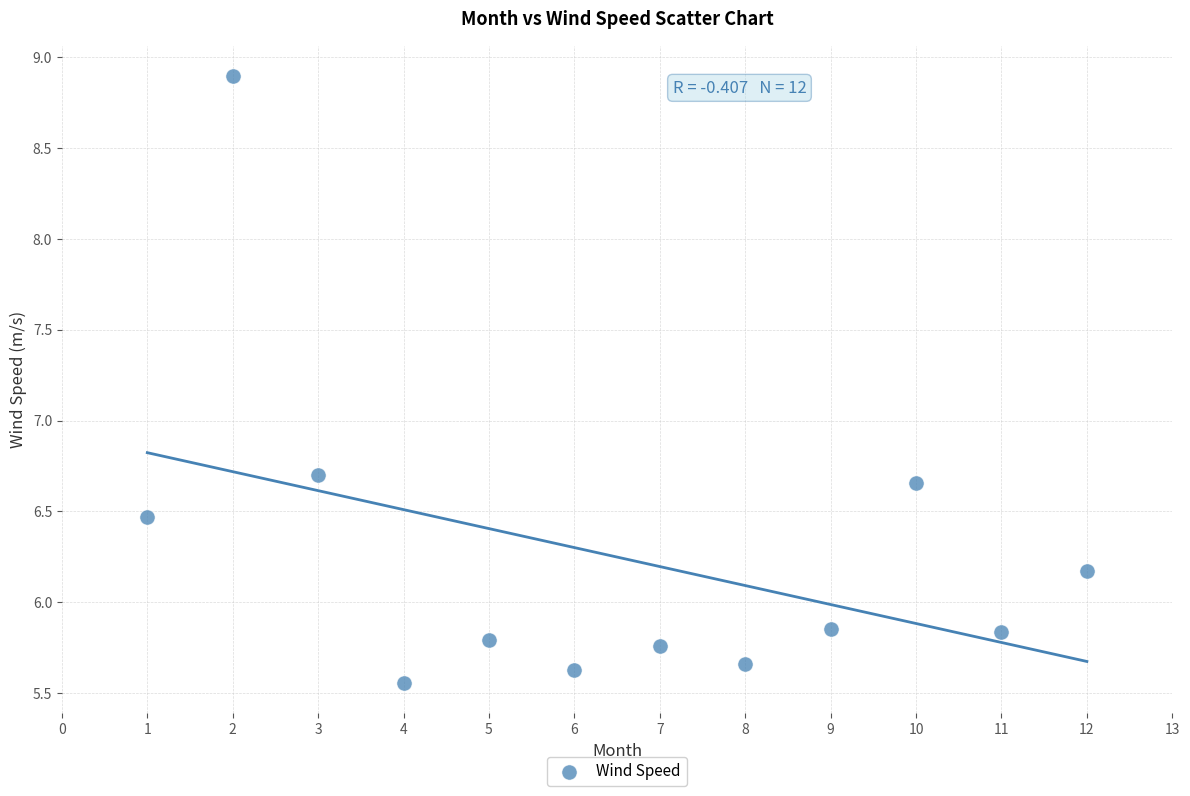

What is the range of X values (max minus min)?

11.0